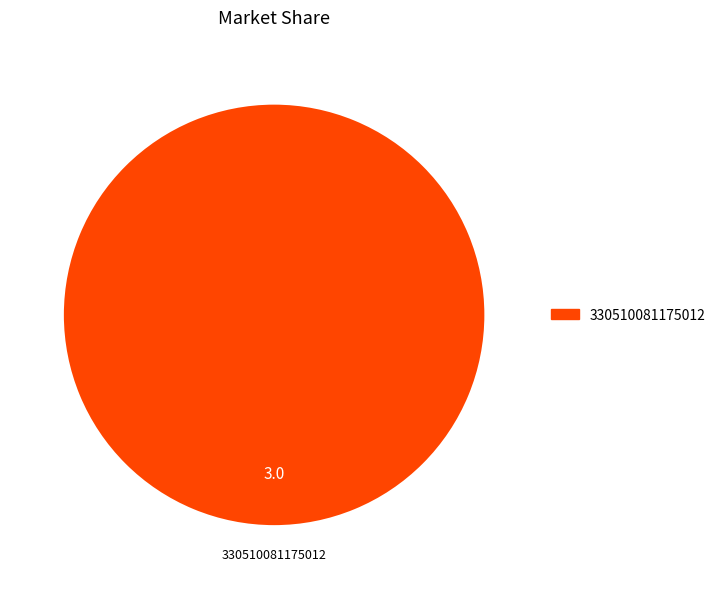

Is there any slice that represents more than half of the pie?

Yes